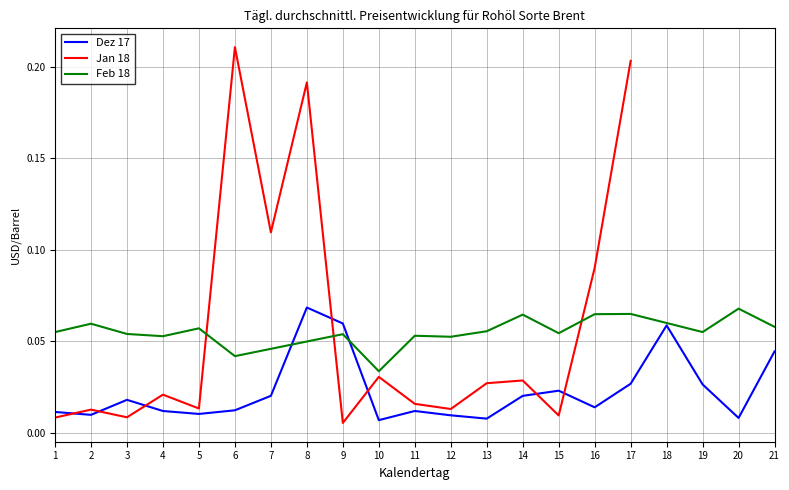

How many interior local valleys does the Row 1 series have?

6